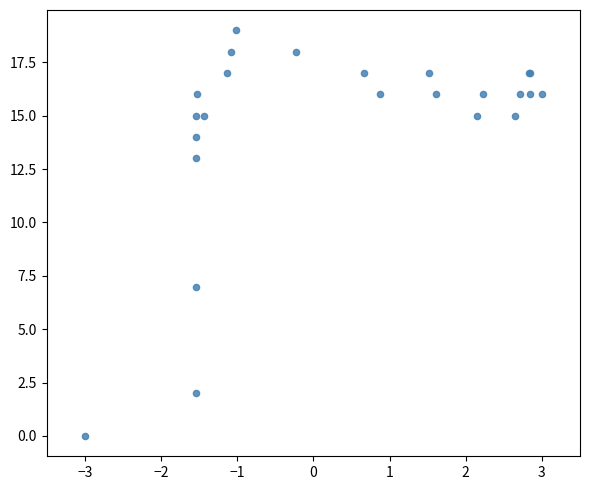

What Y value in the scatter plot is closest to 9?

7